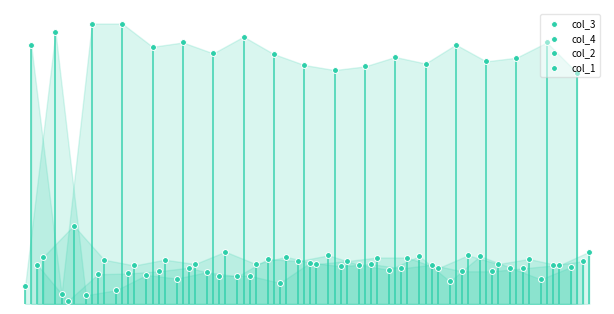

Which series has the largest total across all categories?

col_4